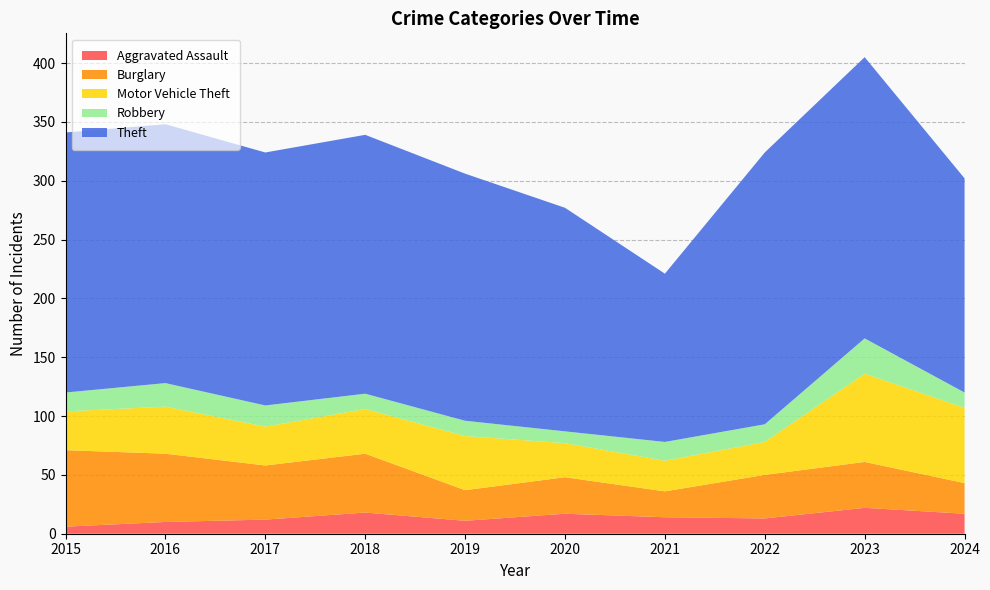

Reading left to right, list all the values displayed in this chart.

Aggravated Assault: 6	10	12	18	11	17	14	13	22	17
Burglary: 65	58	46	50	26	31	22	37	39	26
Motor Vehicle Theft: 33	40	33	38	46	29	26	28	75	64
Robbery: 16	20	18	13	13	10	16	15	30	13
Theft: 221	220	215	220	210	190	143	231	239	182